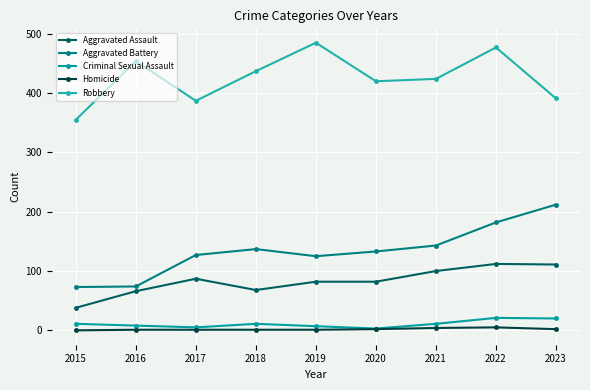

What is the greatest value displayed?

485